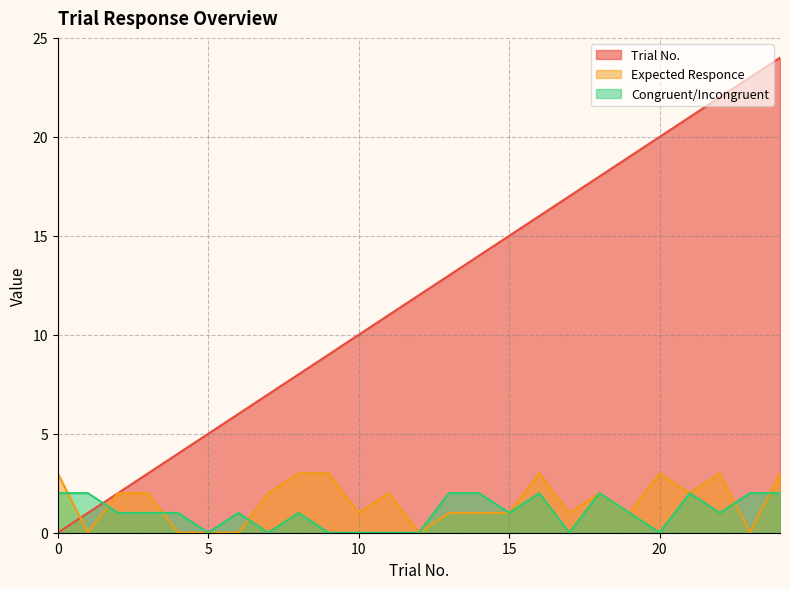

At 19, list the series in order from smallest to largest.

Expected Responce, Congruent/Incongruent, Trial No.